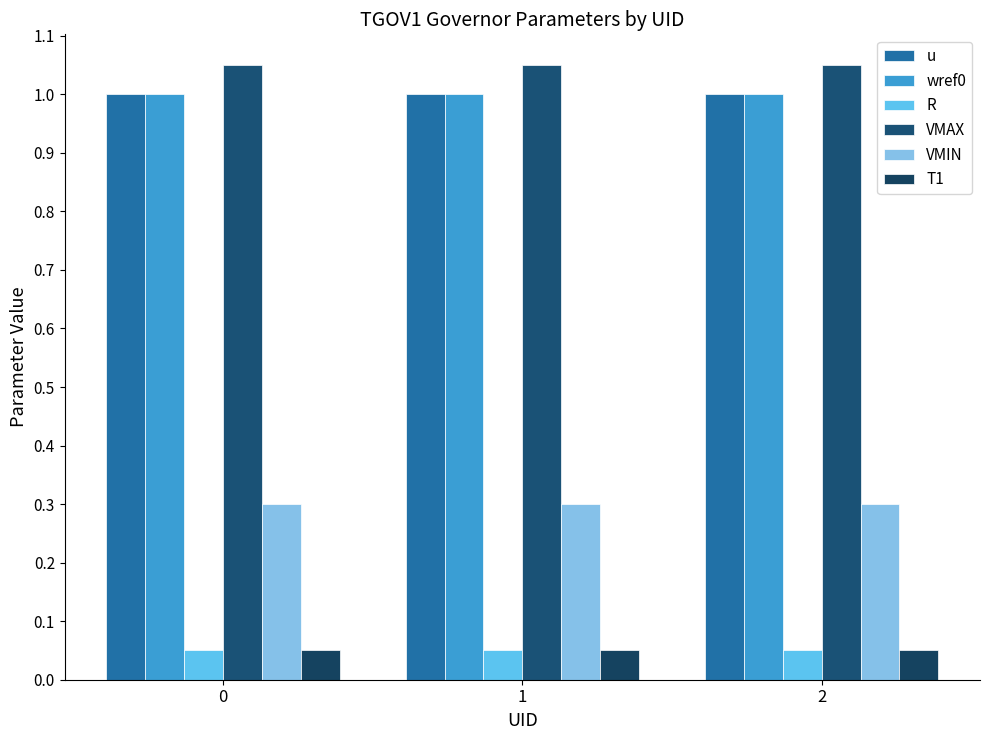

How many bars are there in total?

18